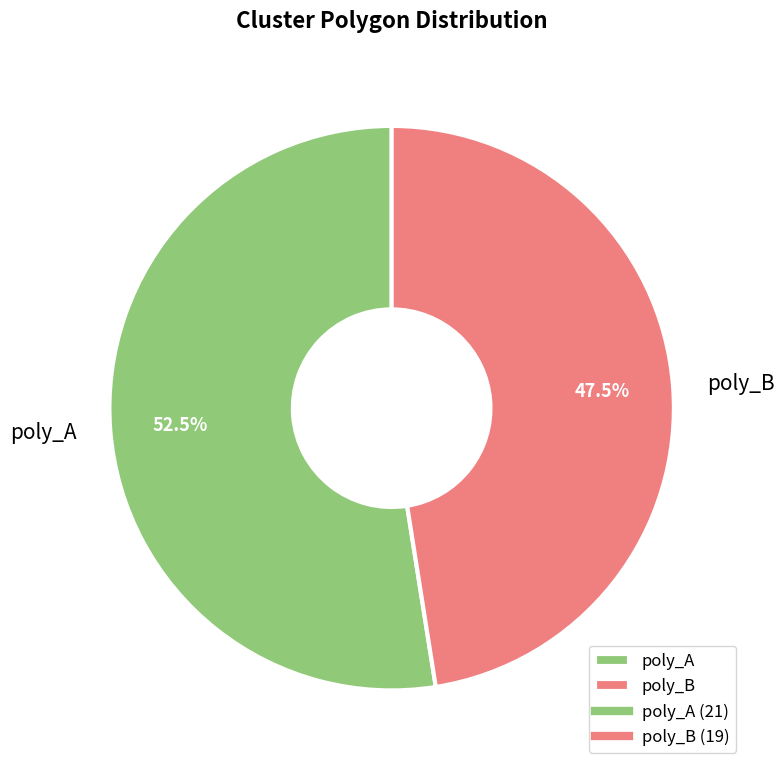

True or false: poly_A accounts for 61% of the total.

False